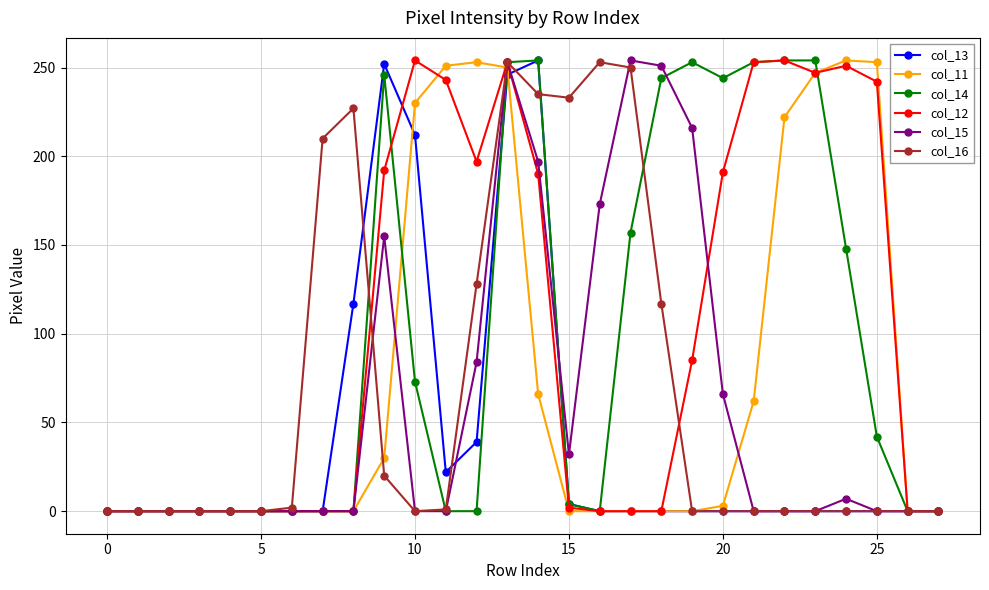

What is the highest value of the col_12 series?

254